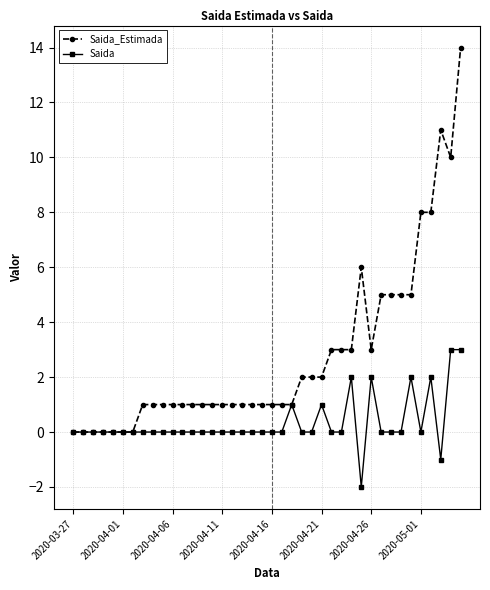

What is the difference between the maximum and second lowest values in the Saida_Estimada series?

14